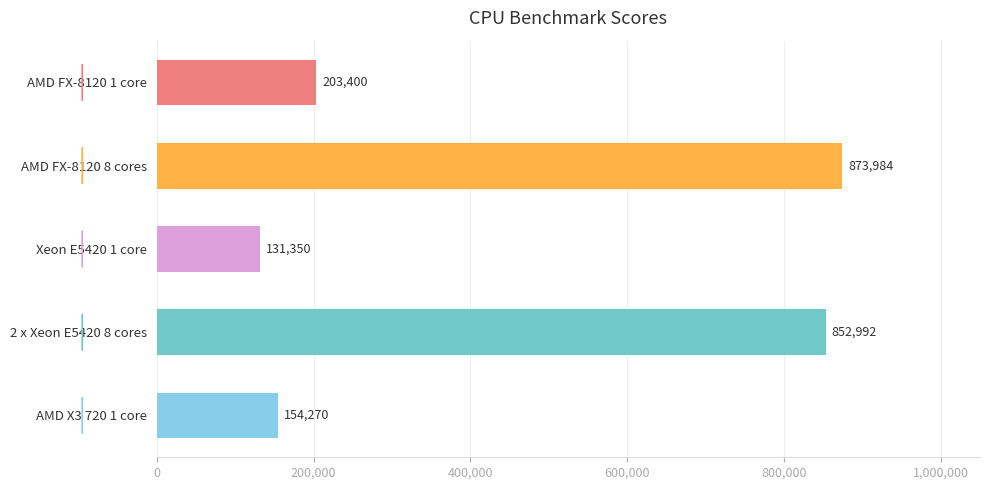

What is the label of the 4th bar from the bottom?

AMD FX-8120 8 cores